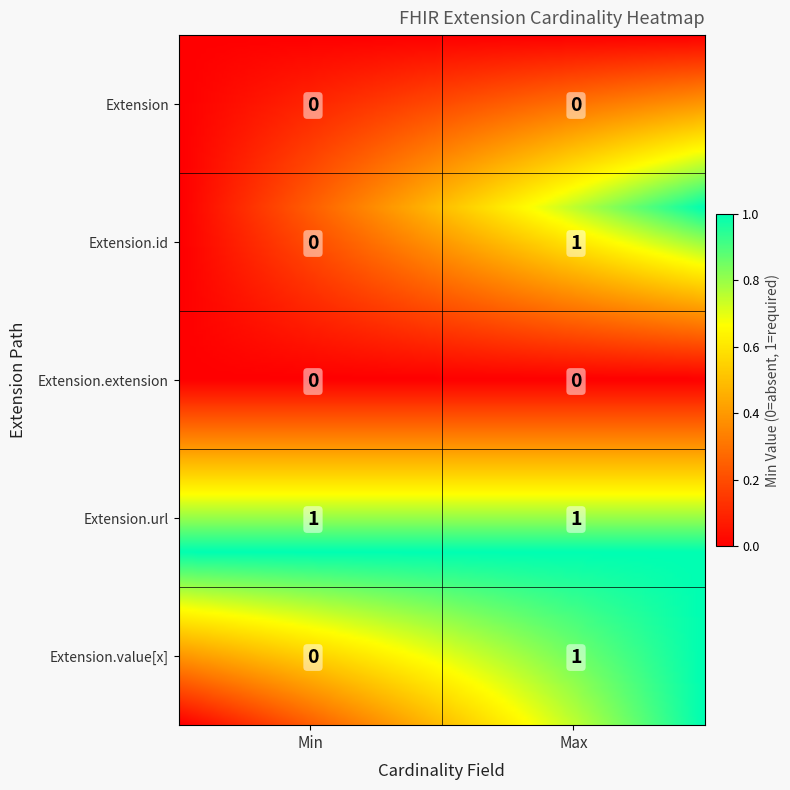

Rank the series by their maximum value, from highest to lowest.

Extension.id, Extension.url, Extension.value[x], Extension, Extension.extension